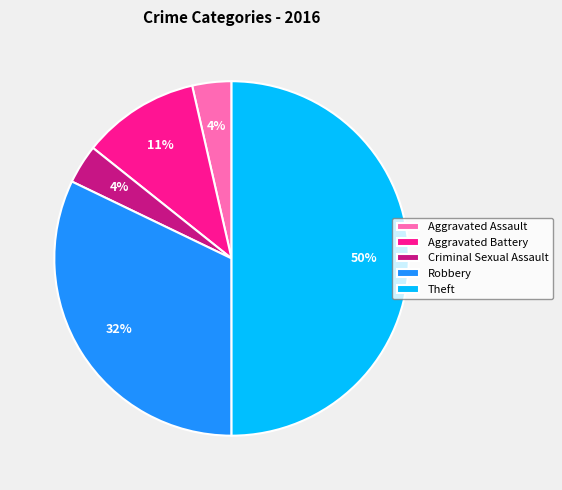

How many segments does this pie chart have?

5